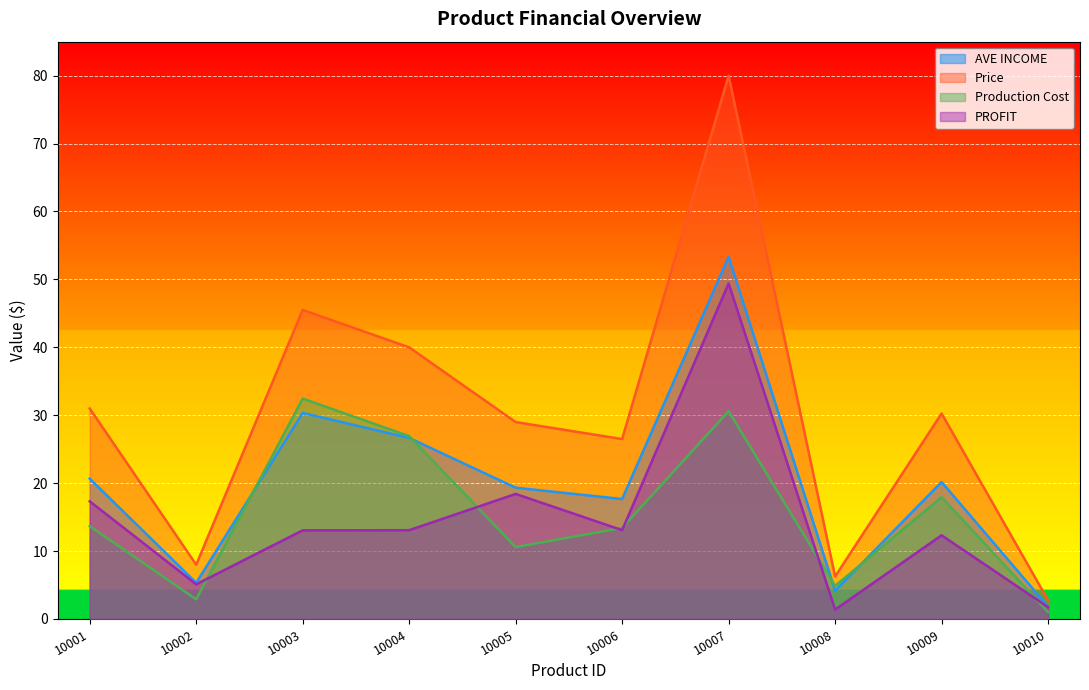

What is the minimum value shown in the chart?

1.0